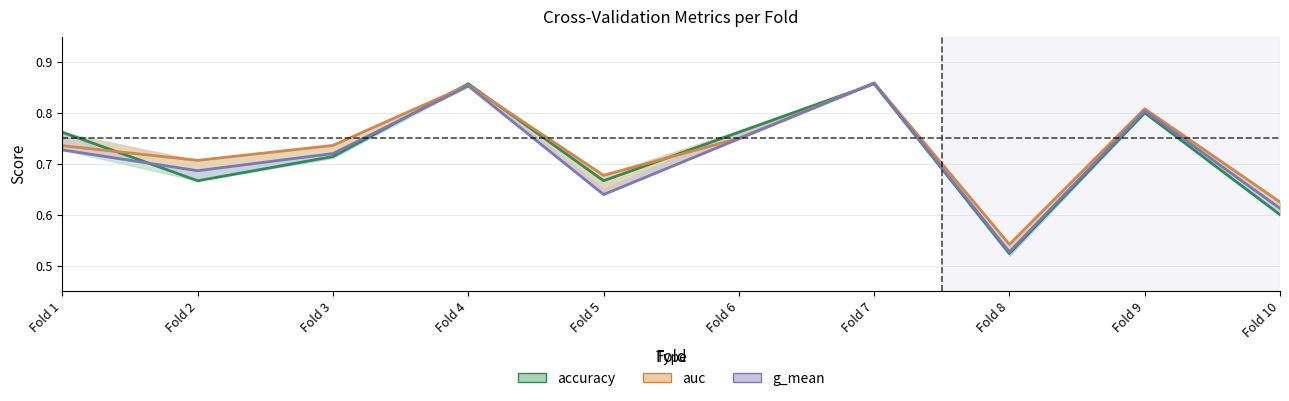

What is the average value of the auc_line series?

0.7